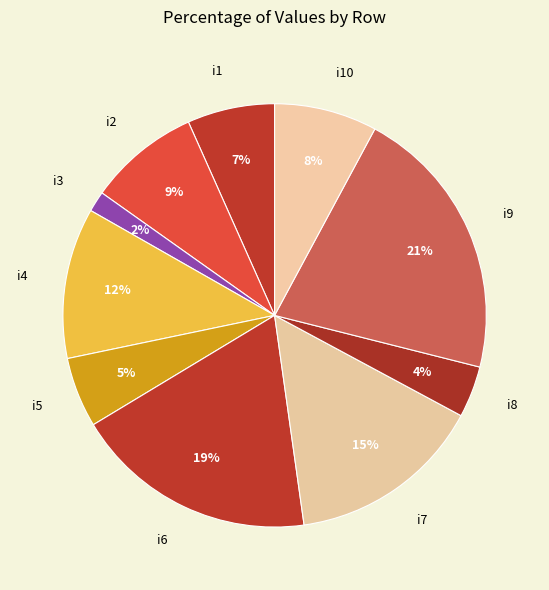

Combined, do i10 and i1 account for over 50%?

No